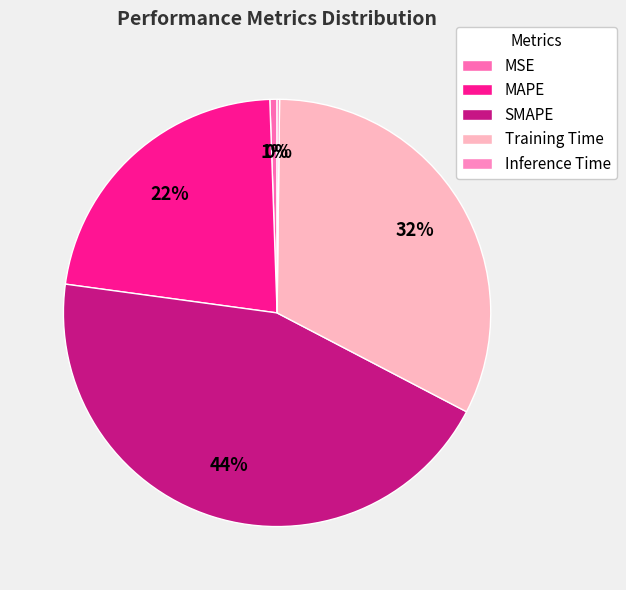

To the nearest percent, what is the average slice percentage?

20%